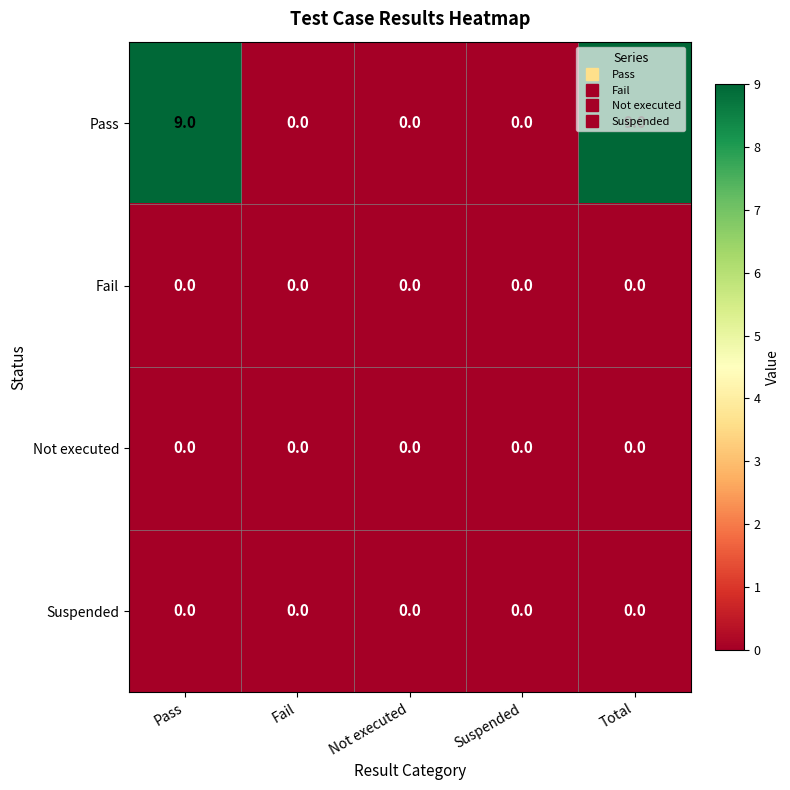

What is the greatest value displayed?

9